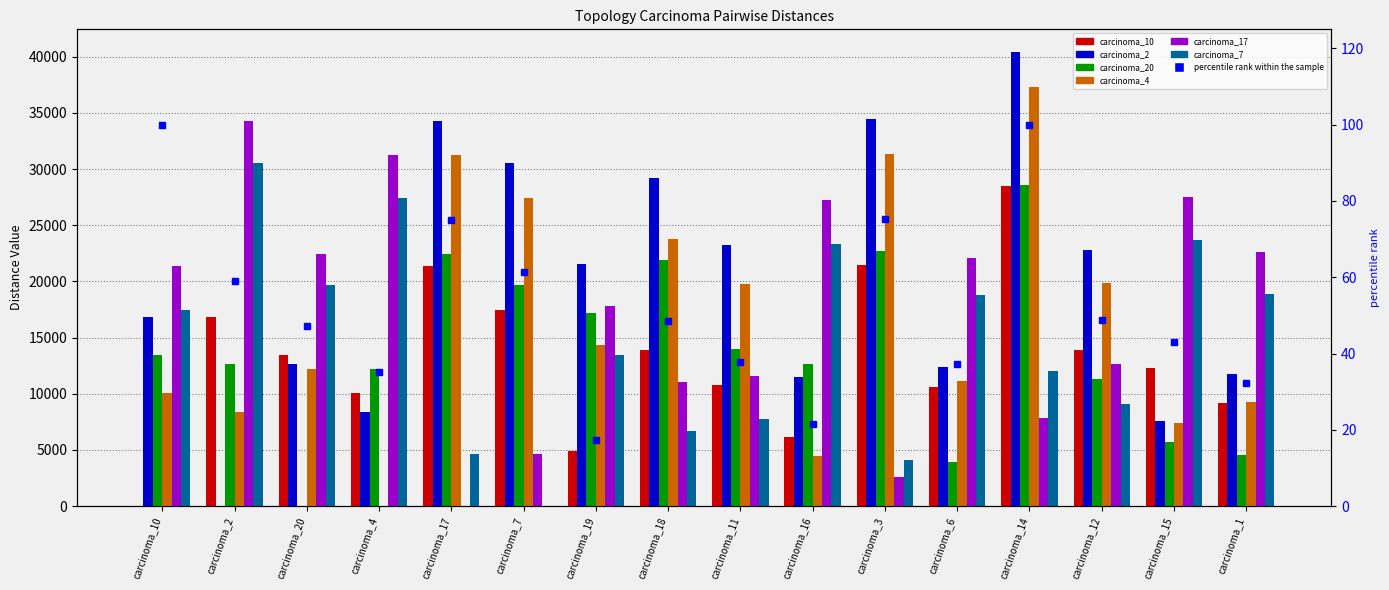

At which label does topology_carcinoma_4_clean.csv reach its minimum?

carcinoma_4